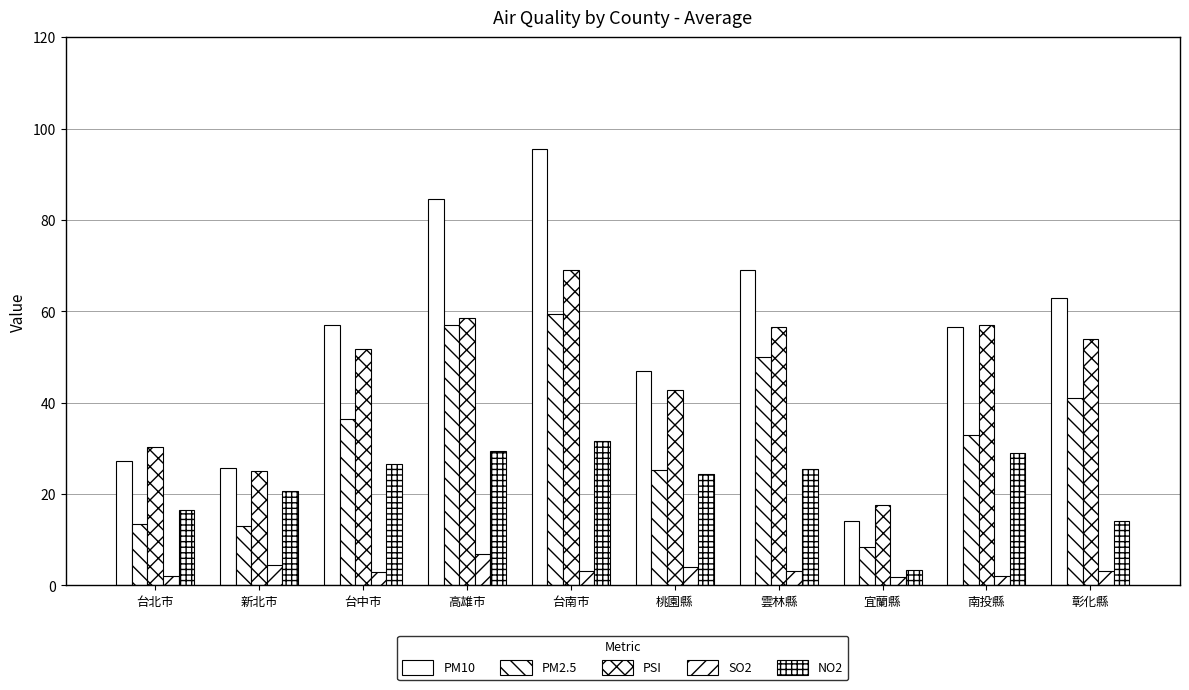

Reading left to right, what are all the values shown in this chart?

PM10: 27.2	25.8	57.0	84.5	95.5	47.0	69.0	14.0	56.5	63.0
PM2.5: 13.4	13.0	36.5	57.0	59.5	25.3	50.0	8.5	33.0	41.0
PSI: 30.4	25.0	51.8	58.5	69.0	42.7	56.5	17.5	57.0	54.0
SO2: 2.1	4.4	3.0	6.9	3.1	4.0	3.2	1.8	2.1	3.2
NO2: 16.5	20.8	26.5	29.3	31.5	24.3	25.5	3.5	29.0	14.0